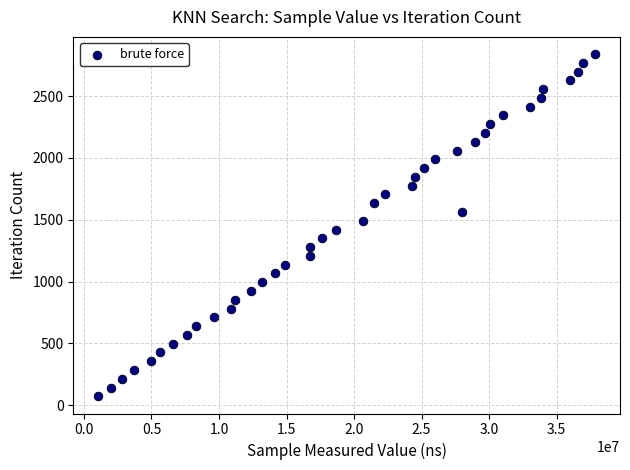

What is the range of X values (max minus min)?

36793900